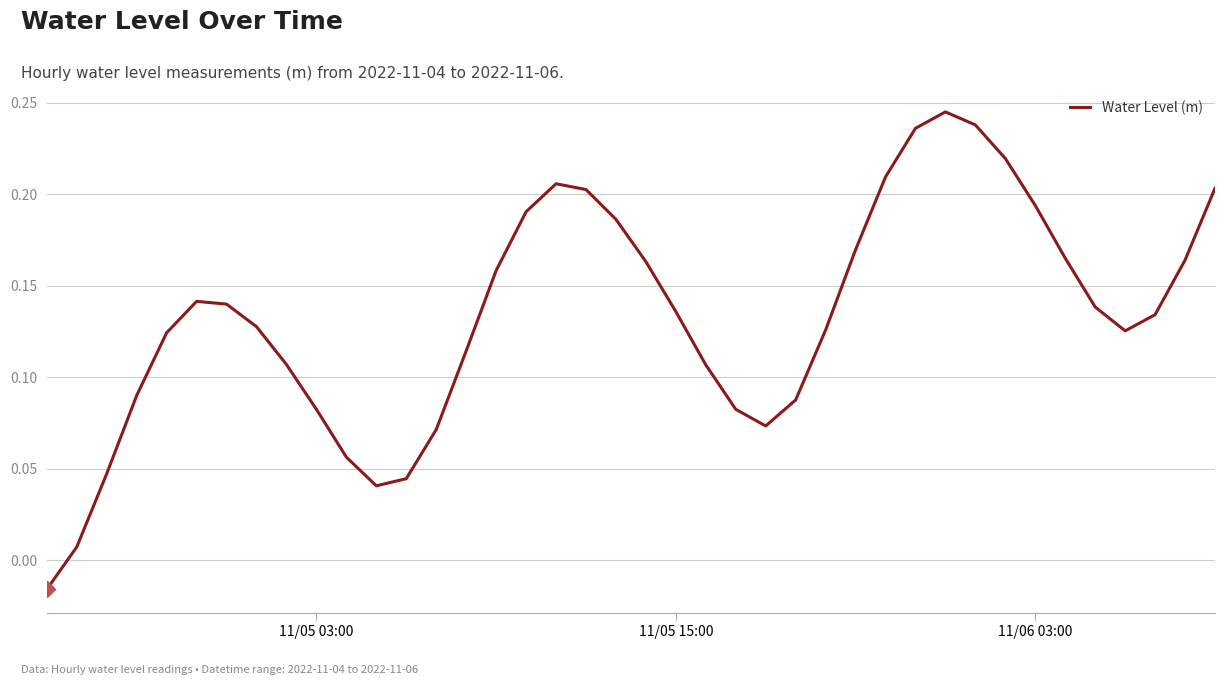

What is the difference between the maximum and minimum values?

0.3